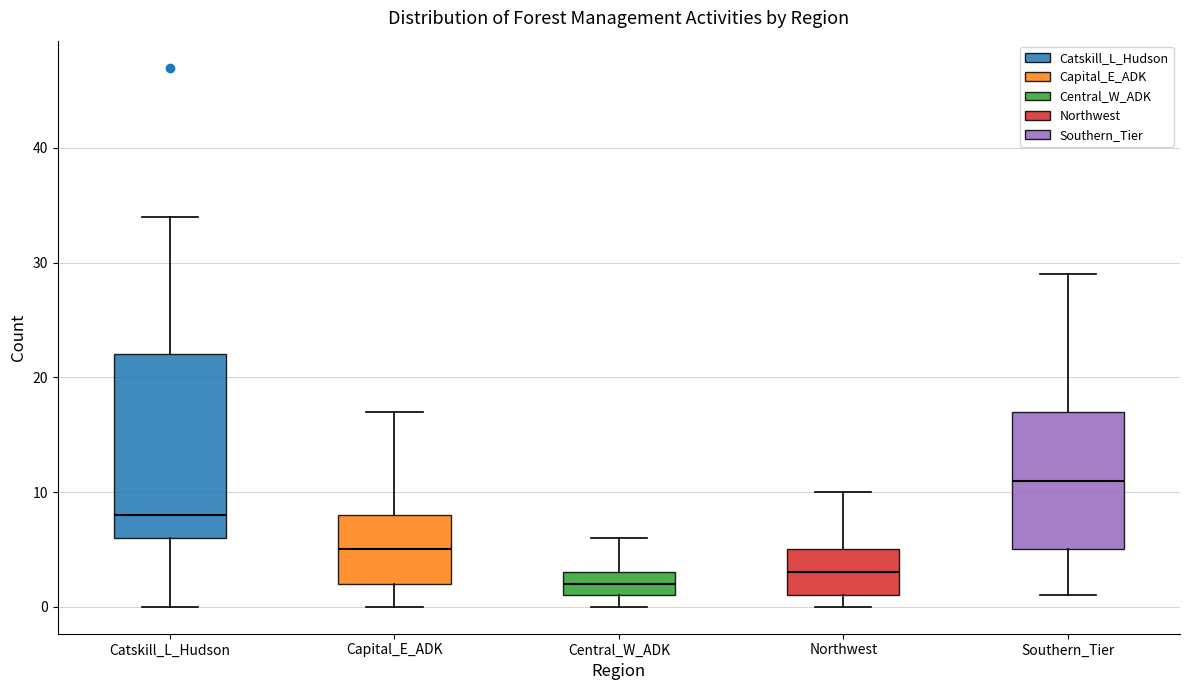

Where does the median line of the box for Northwest sit on the y-axis? The values are not printed on the chart, so give them approximately, as read against the axis.

3